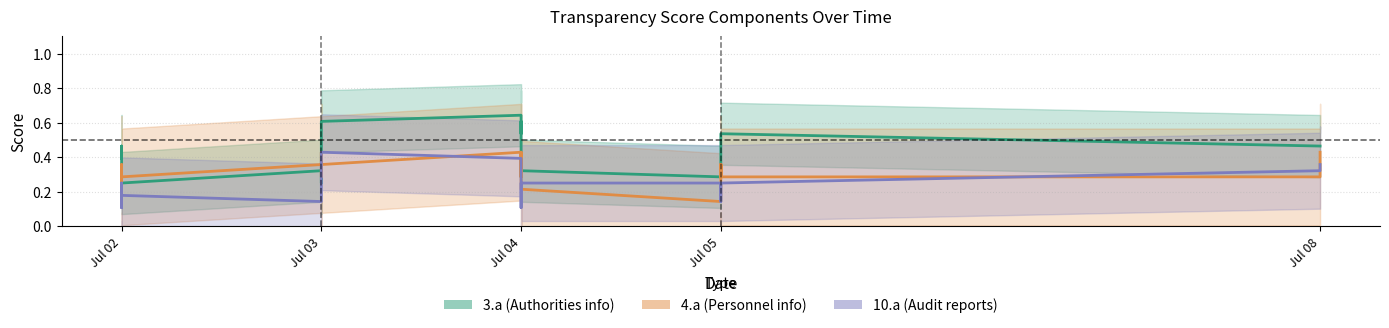

How many lines are shown in the chart?

3